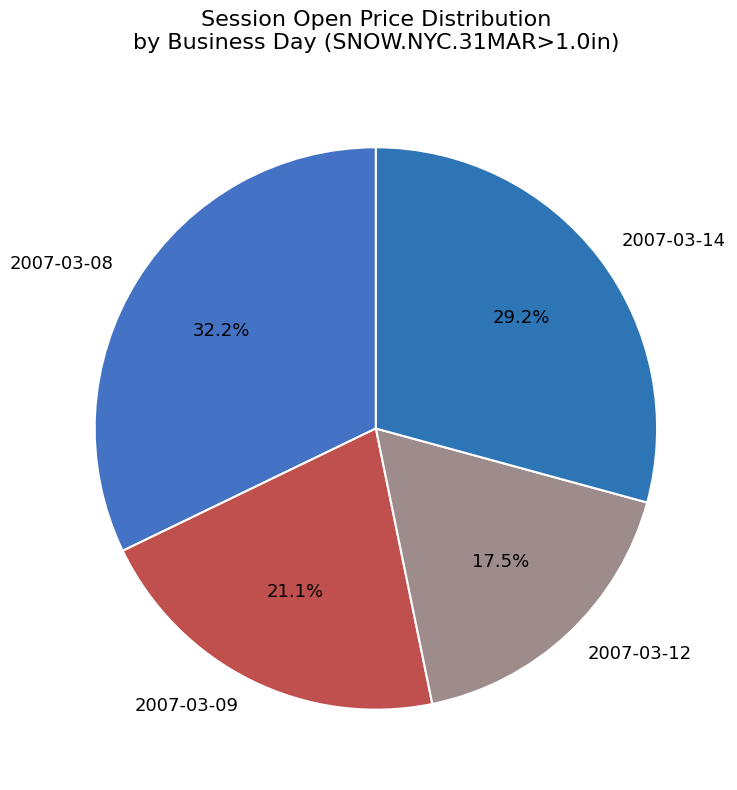

Is it true that 2007-03-08 is 21% of the pie?

False